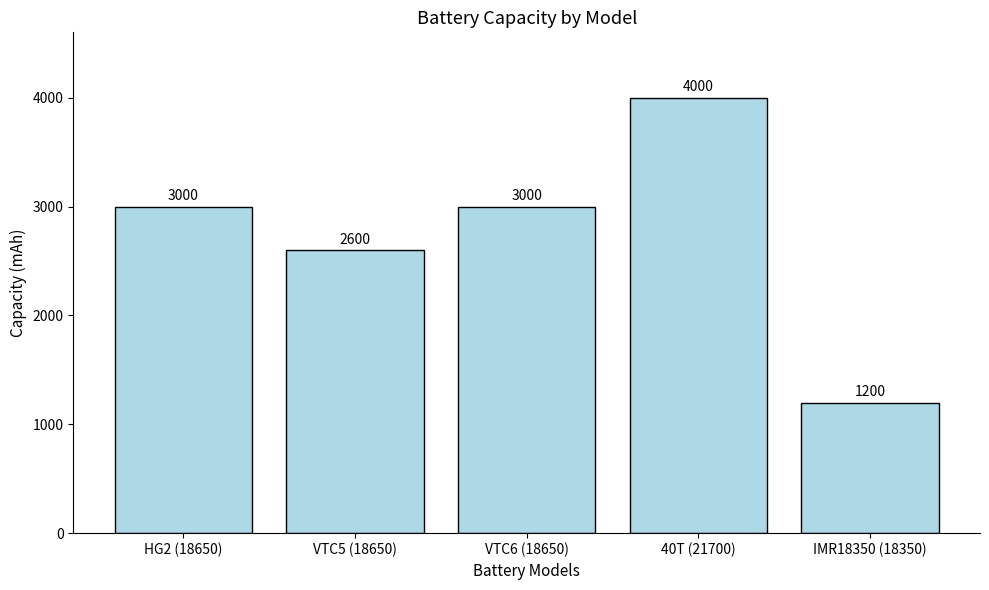

Reading left to right, extract all data points from this chart.

HG2 (18650)=3000	VTC5 (18650)=2600	VTC6 (18650)=3000	40T (21700)=4000	IMR18350 (18350)=1200